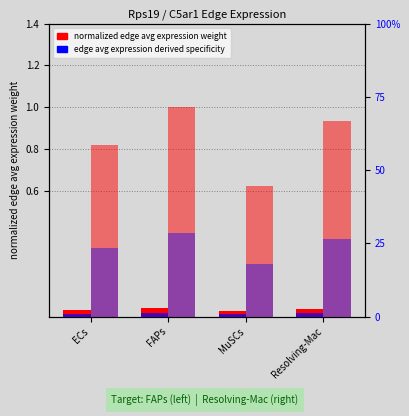

True or false: Edge avg wt (FAPs target) has a value of 0.0 at Resolving-Mac.

True